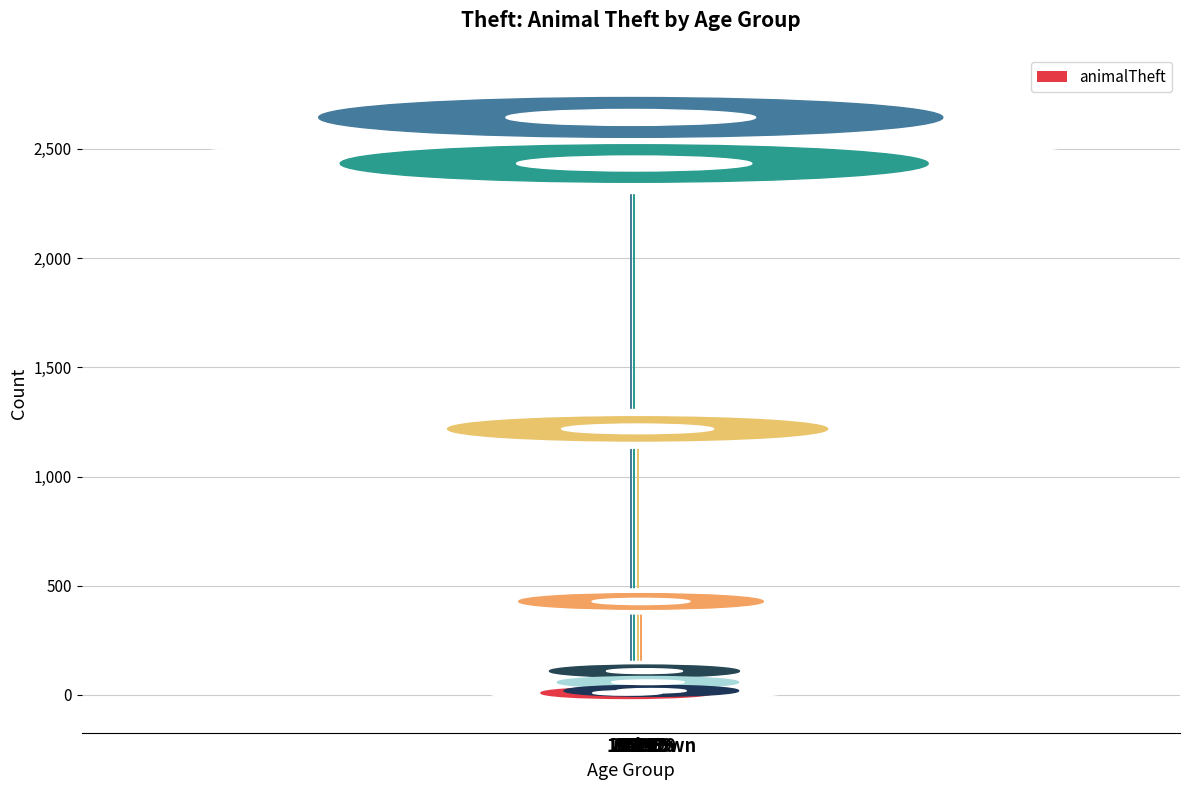

How many data points does each series have?

9